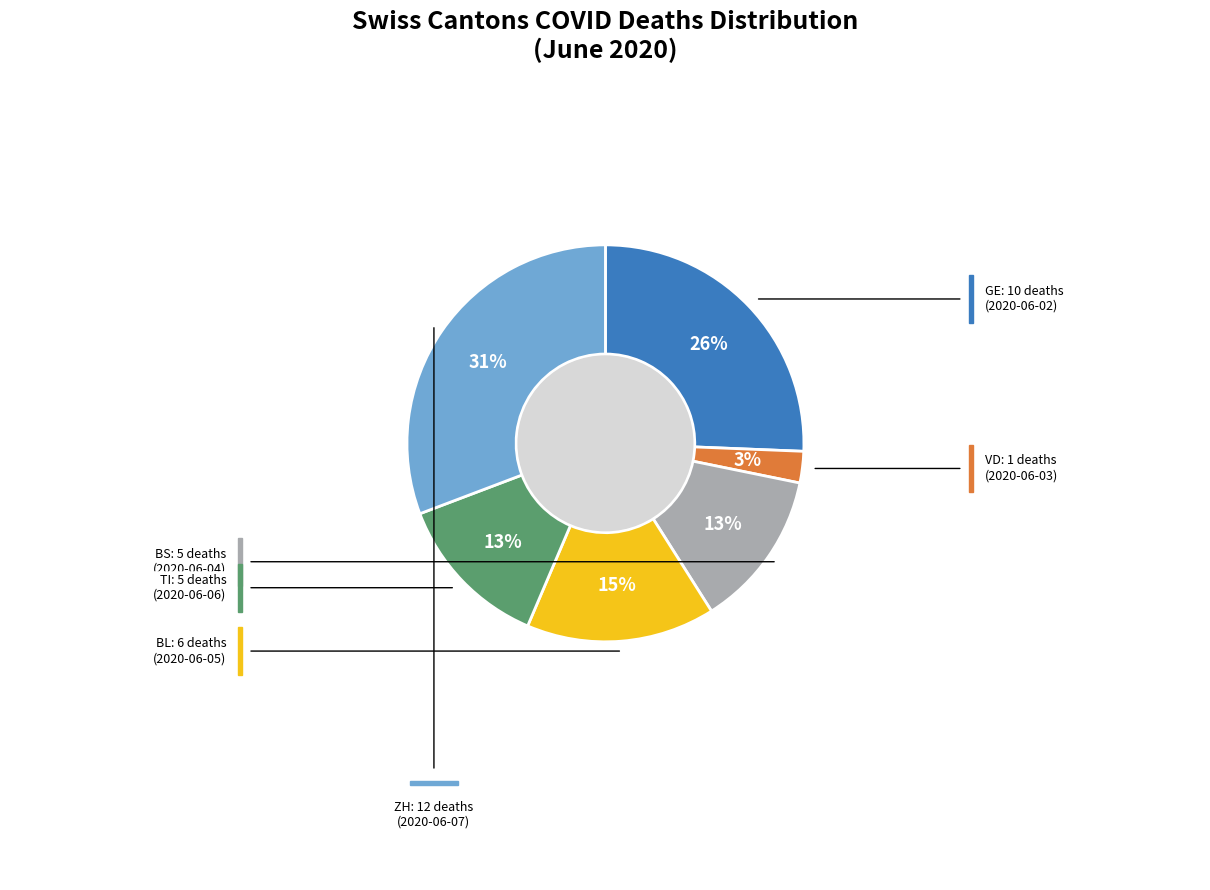

Does any single category account for the majority?

No